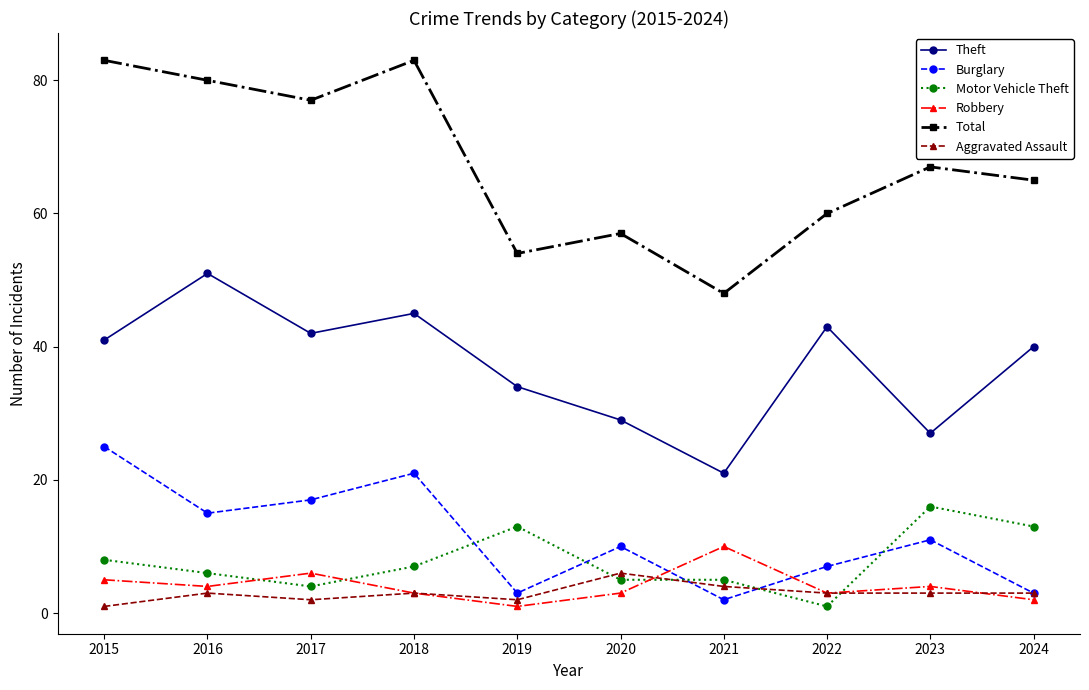

The value of Burglary at 2024 is 3. True or false?

True